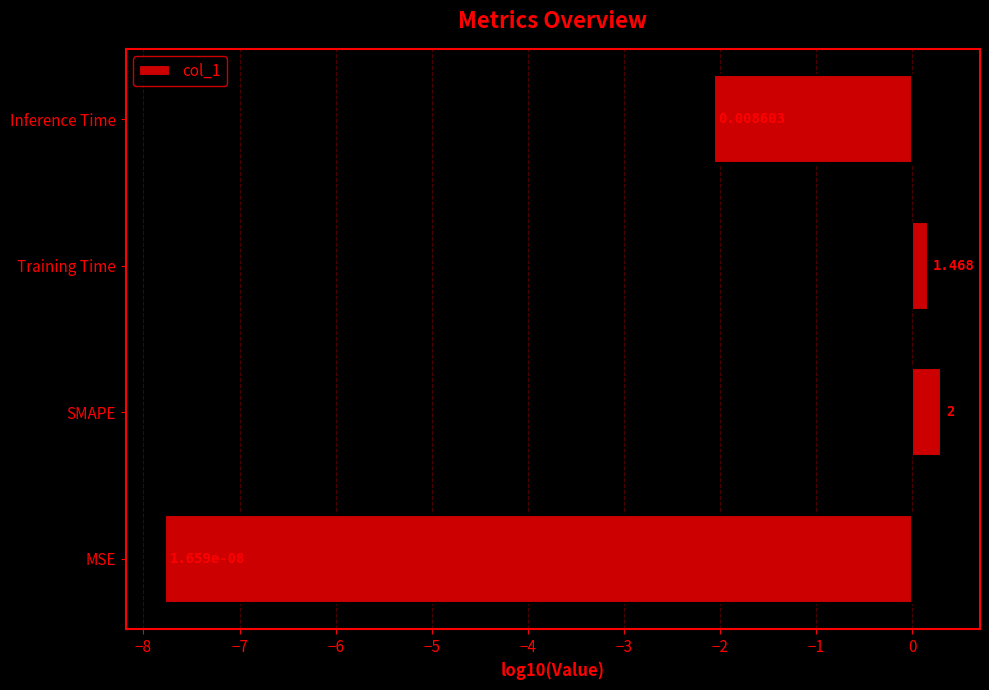

What is the difference between the maximum and minimum values?

8.1